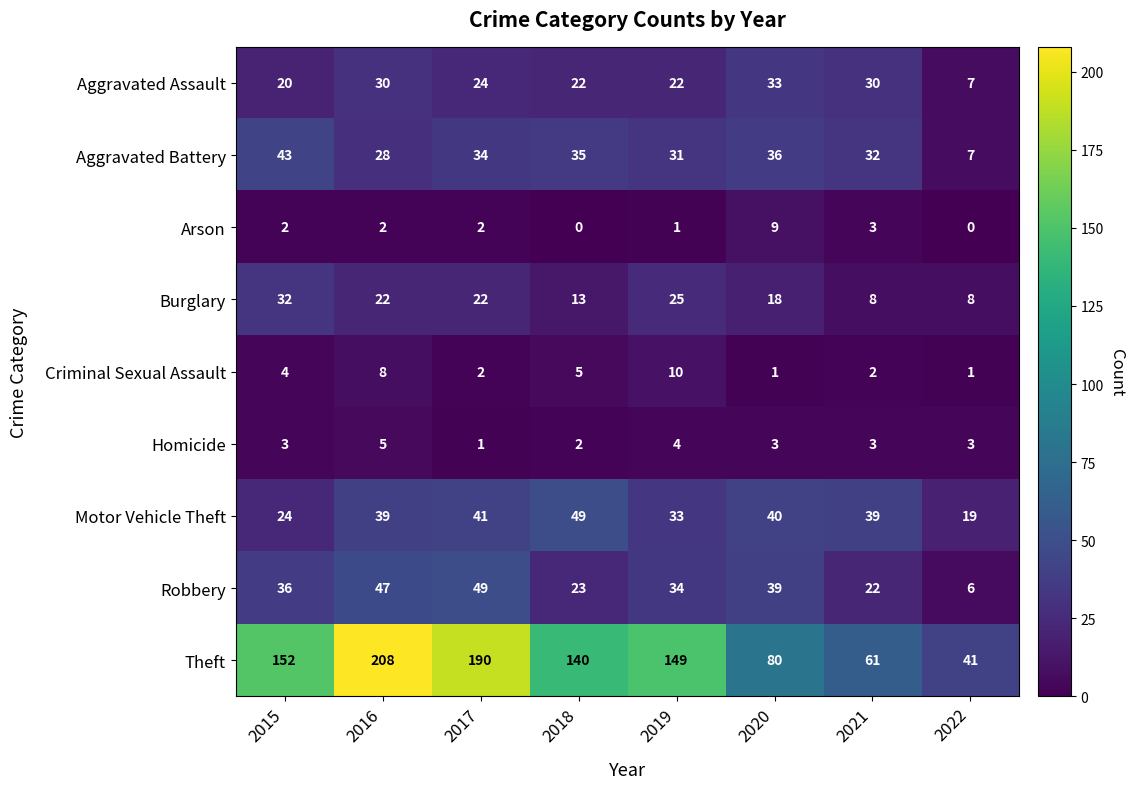

What is the approximate value of Aggravated Assault at 2019?

22